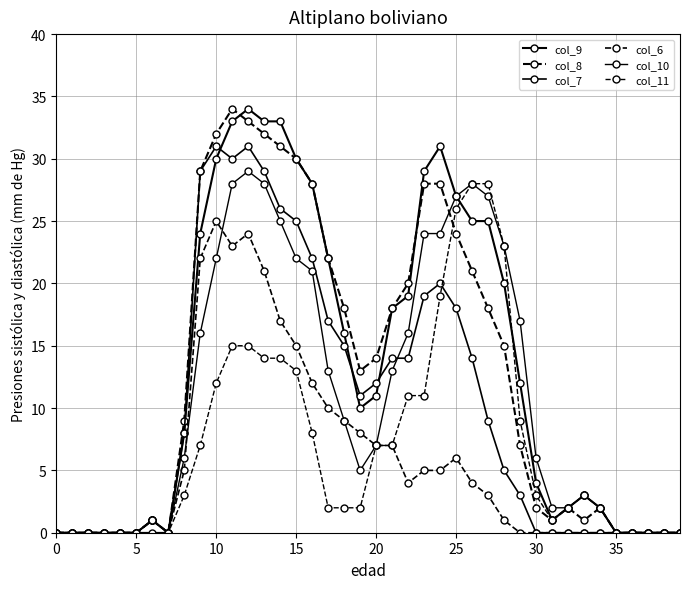

How many values in the col_9 series are below 11?

20